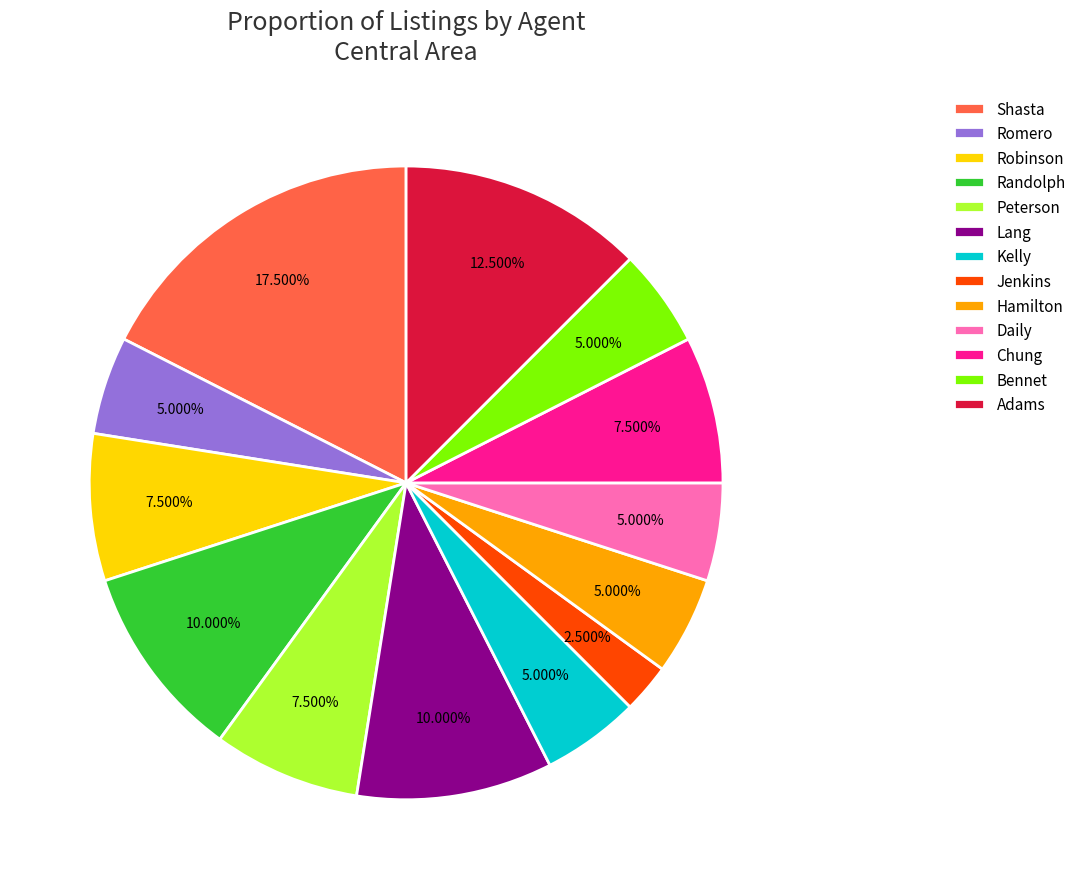

Count the number of slices in the pie.

13